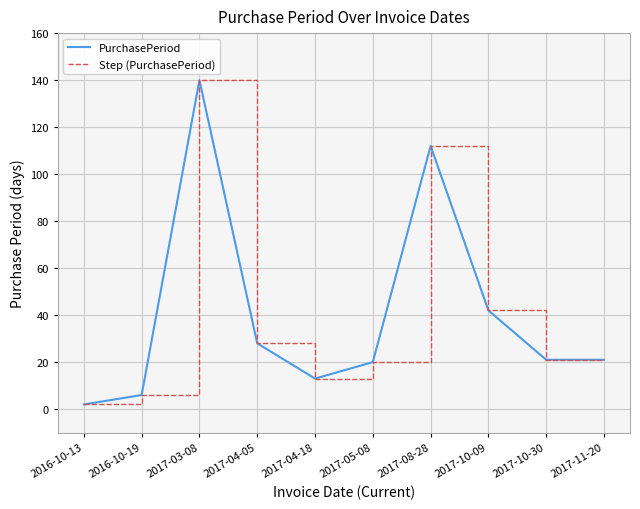

True or false: PurchasePeriod and Step (PurchasePeriod) intersect in this chart.

False